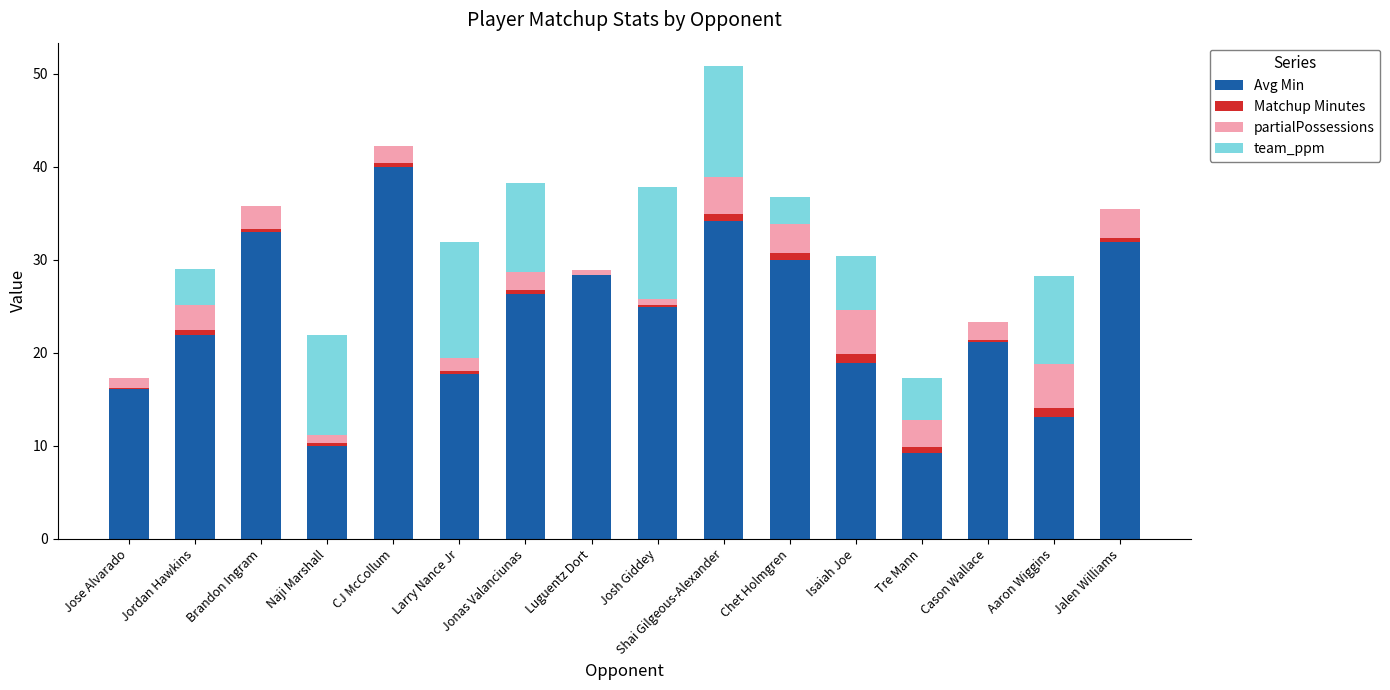

What are all the series names shown in the legend?

Avg Min, Matchup Minutes, partialPossessions, team_ppm